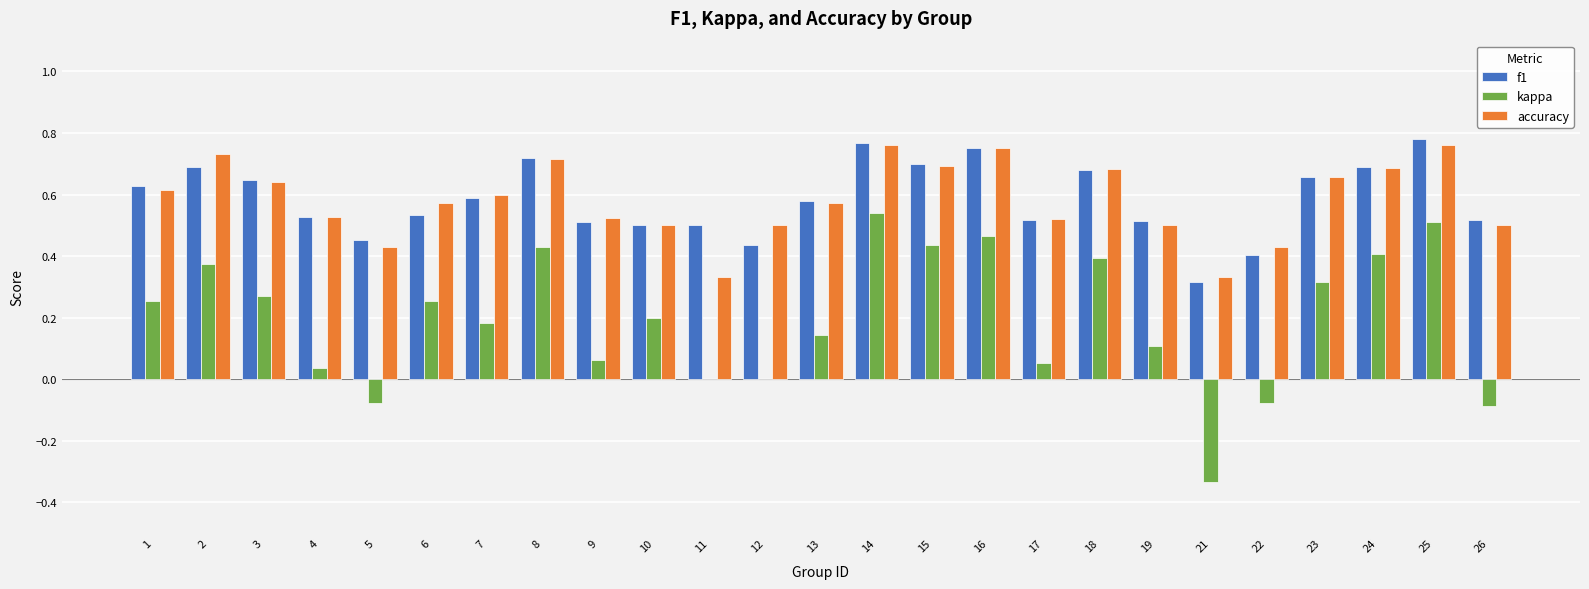

What is the total value across all series at 7?

1.4